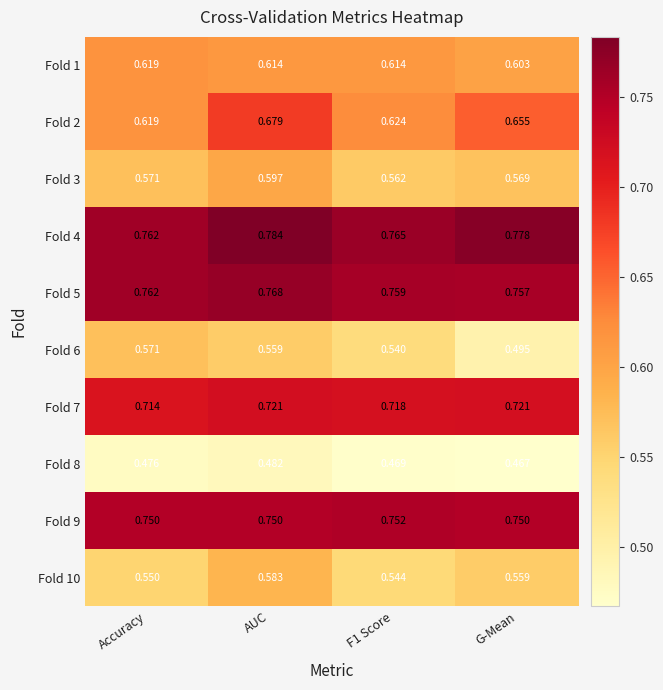

Which label corresponds to the smallest value in the chart?

G-Mean